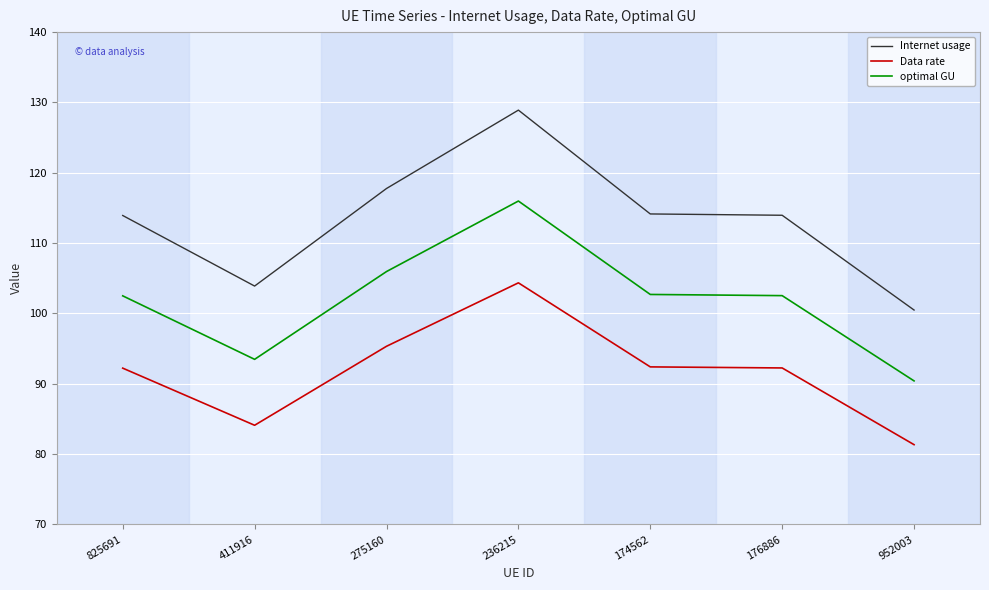

What position from the right is 174562?

3